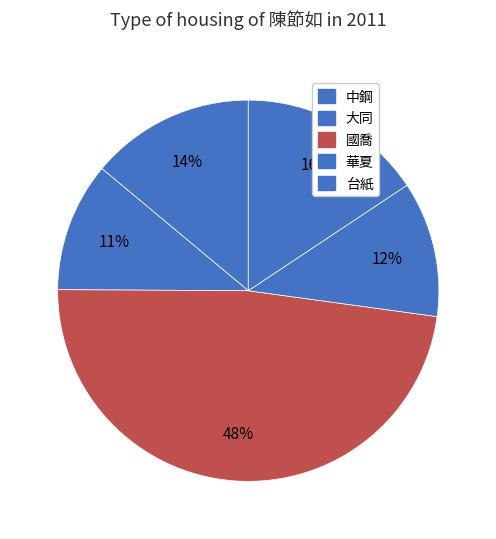

What is the smallest slice in the pie chart?

大同